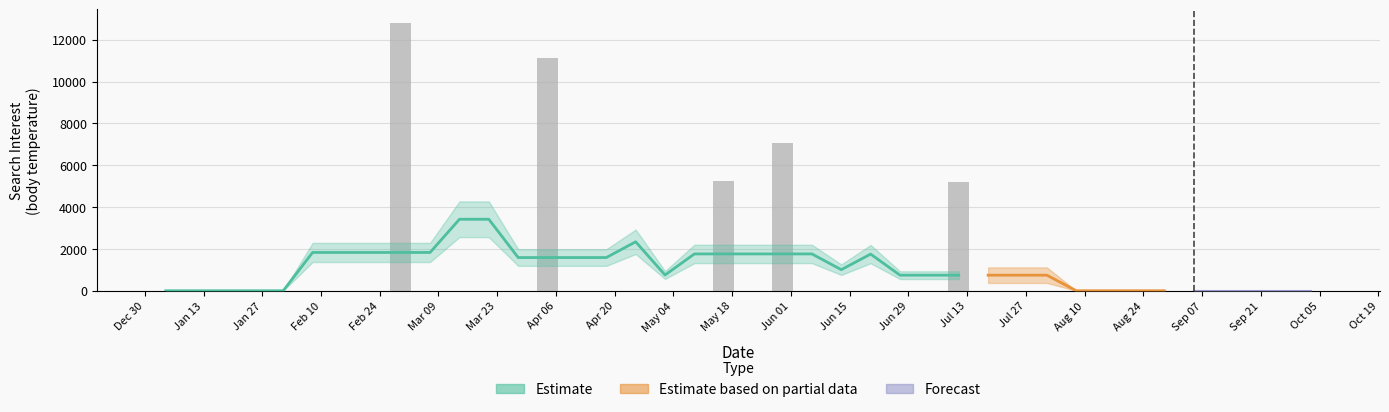

Which category has the lowest value across all series?

Dec 30